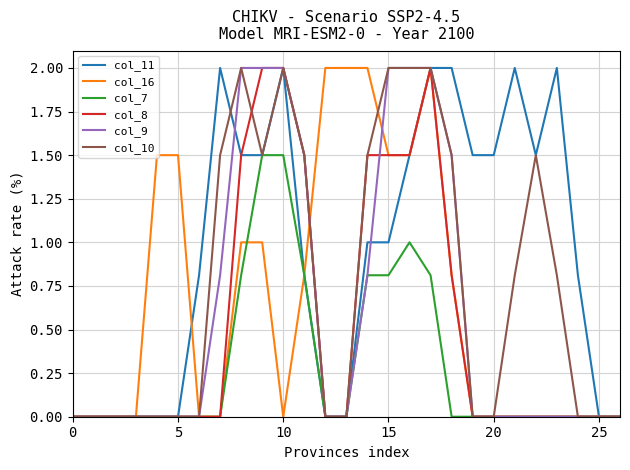

Which series has the largest total across all categories?

col_11